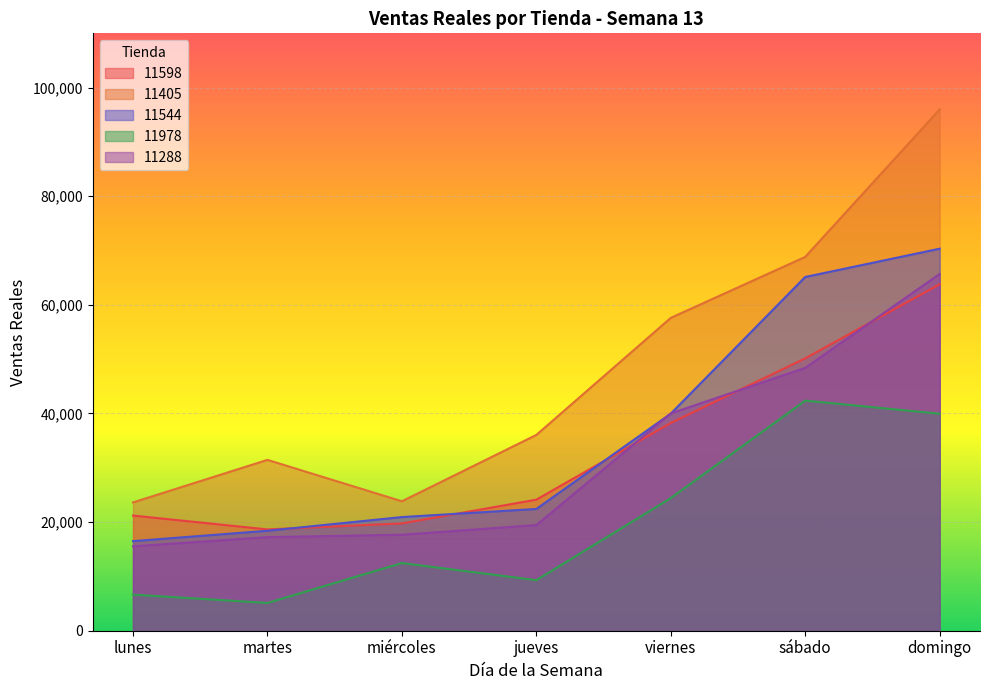

True or false: 11544 has a value of 22423.0 at jueves.

True